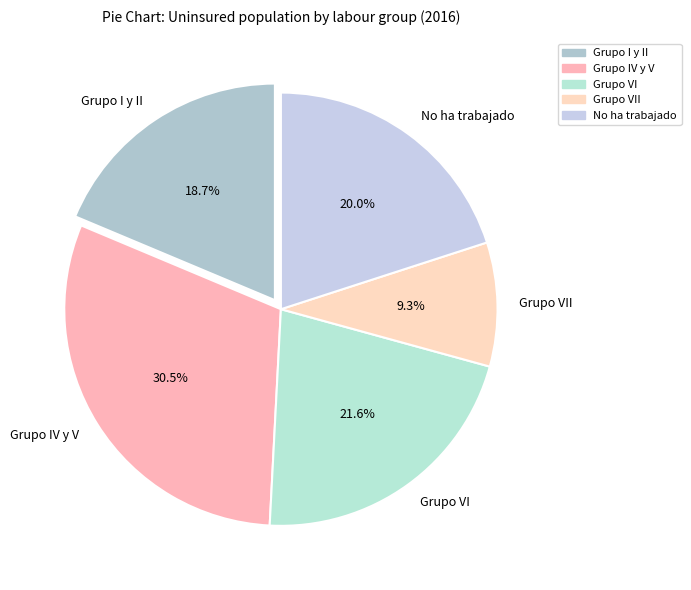

How many segments does this pie chart have?

5